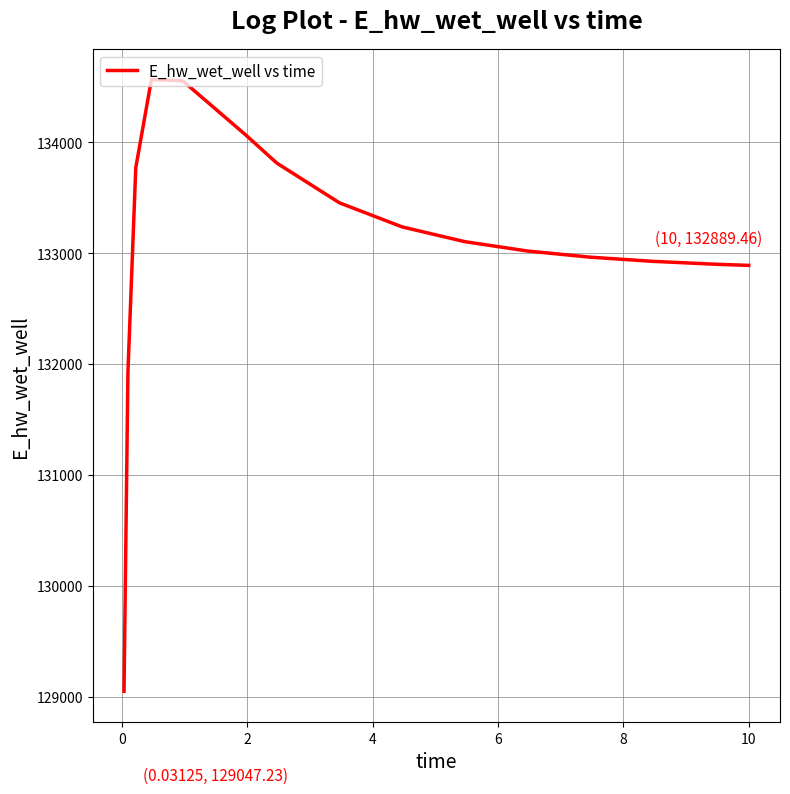

What is the smallest value displayed?

129047.2